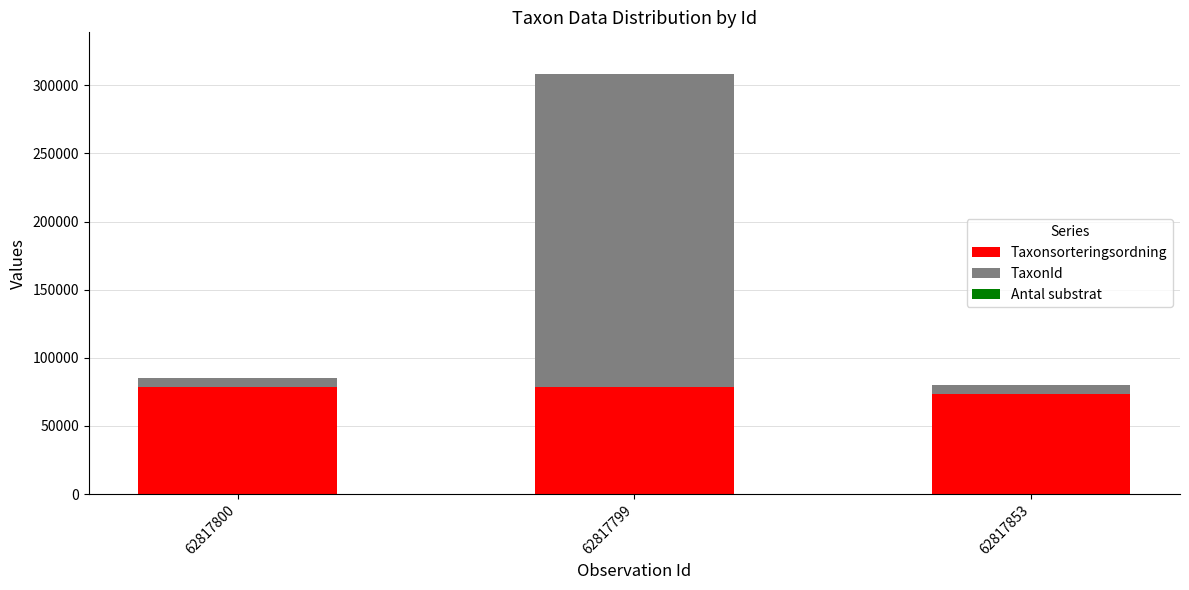

Count the number of categories in the chart.

3